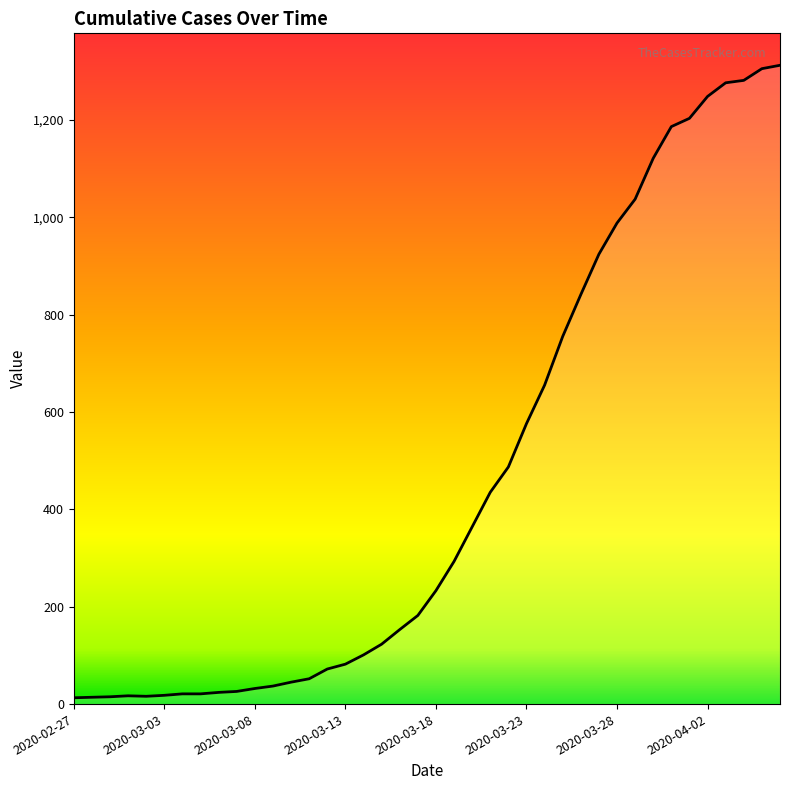

What is the difference between the maximum and minimum values?

1299